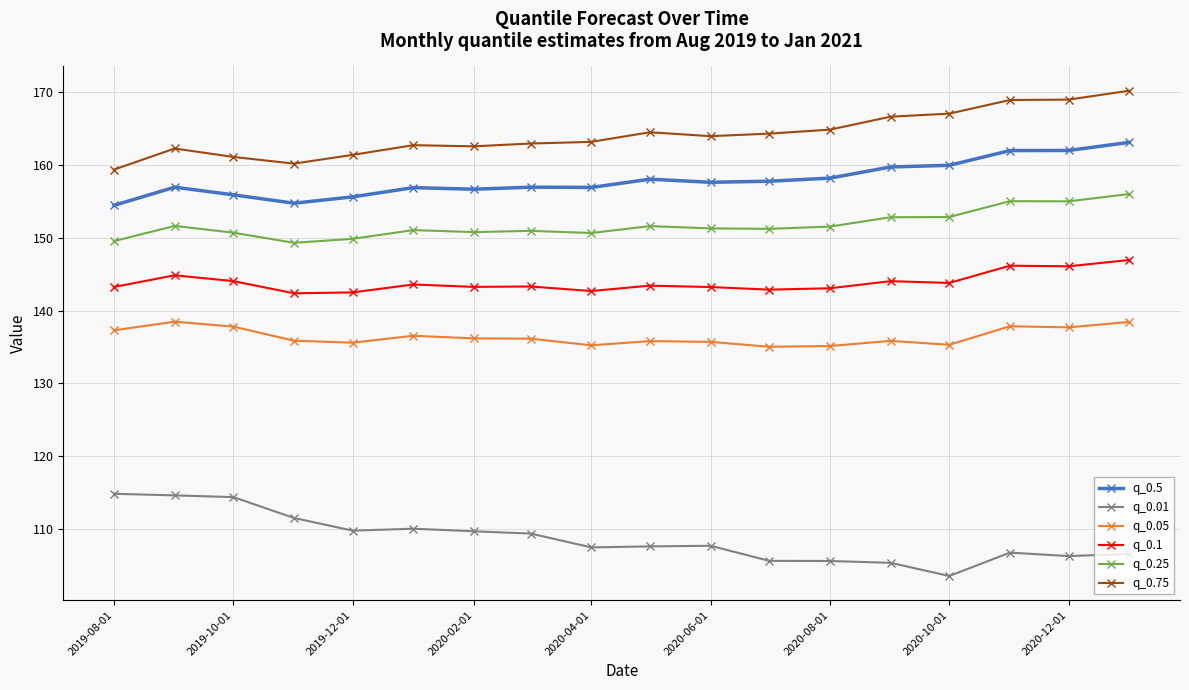

Count the number of categories in the chart.

18